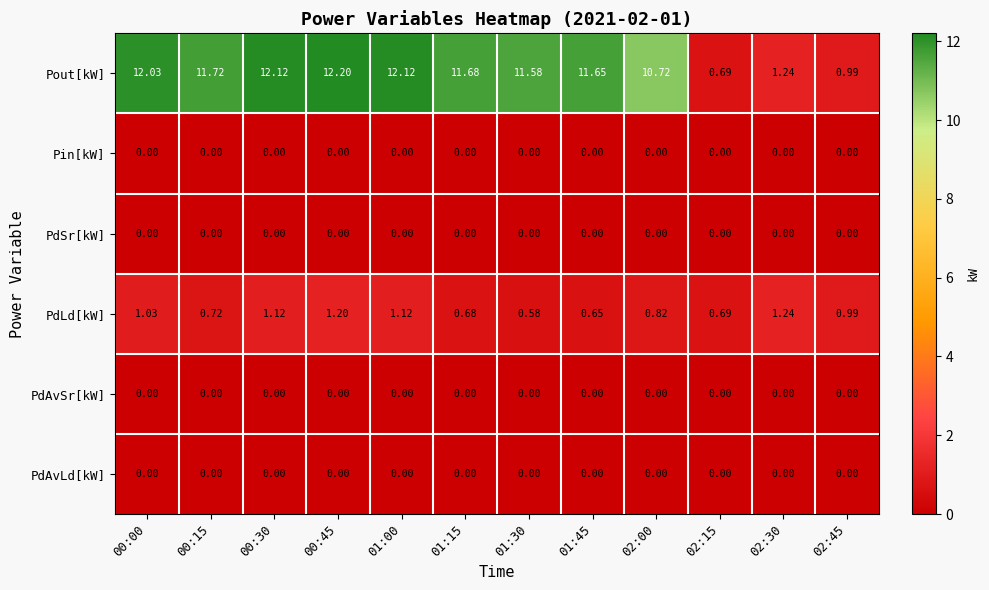

Is the value of PdLd[kW] at 02:30 greater than the value of PdAvLd[kW] at 02:15?

Yes